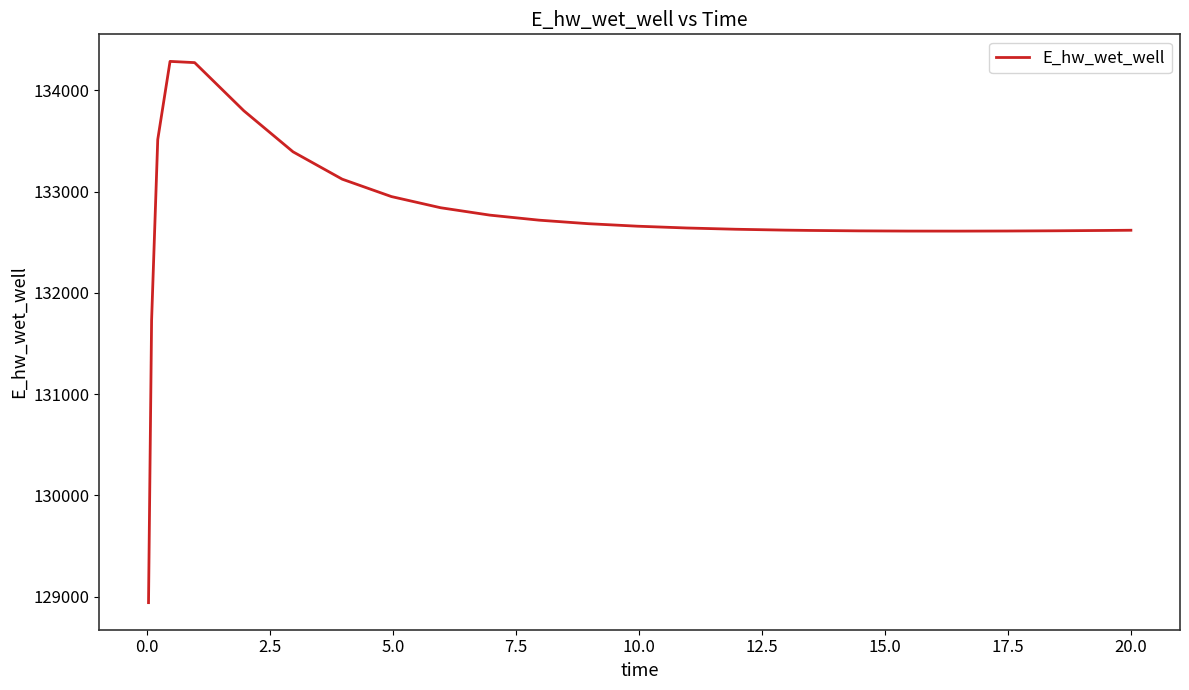

What is the smallest value displayed?

128942.2